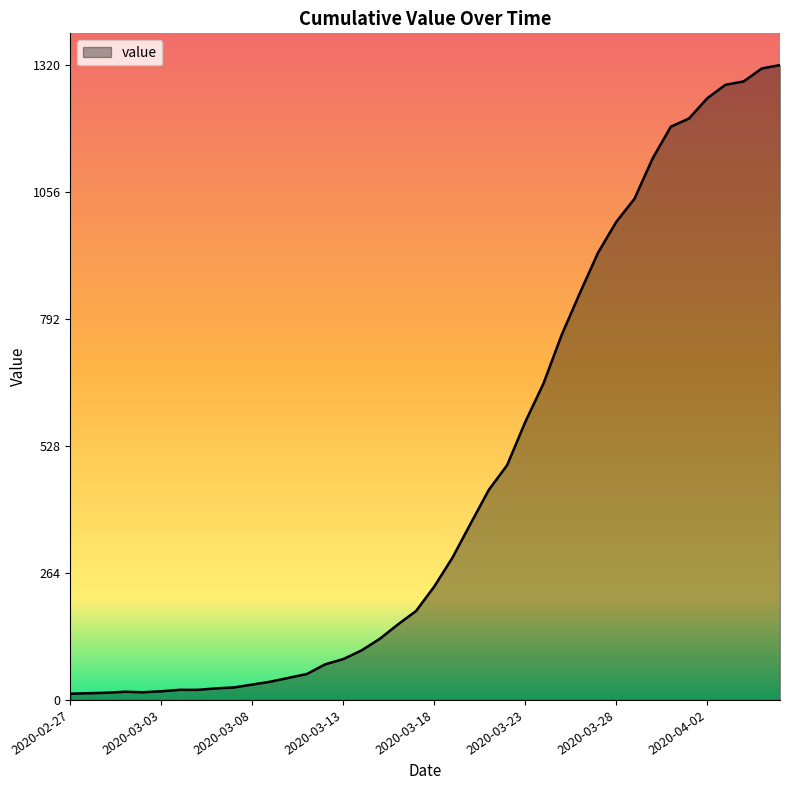

What is the minimum value shown in the chart?

13